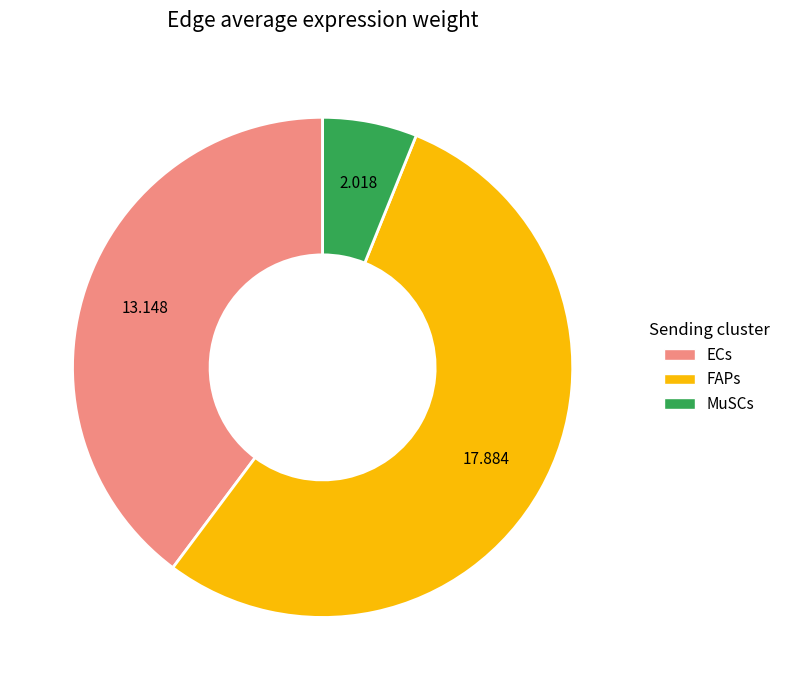

Does FAPs represent more than half of the total?

Yes